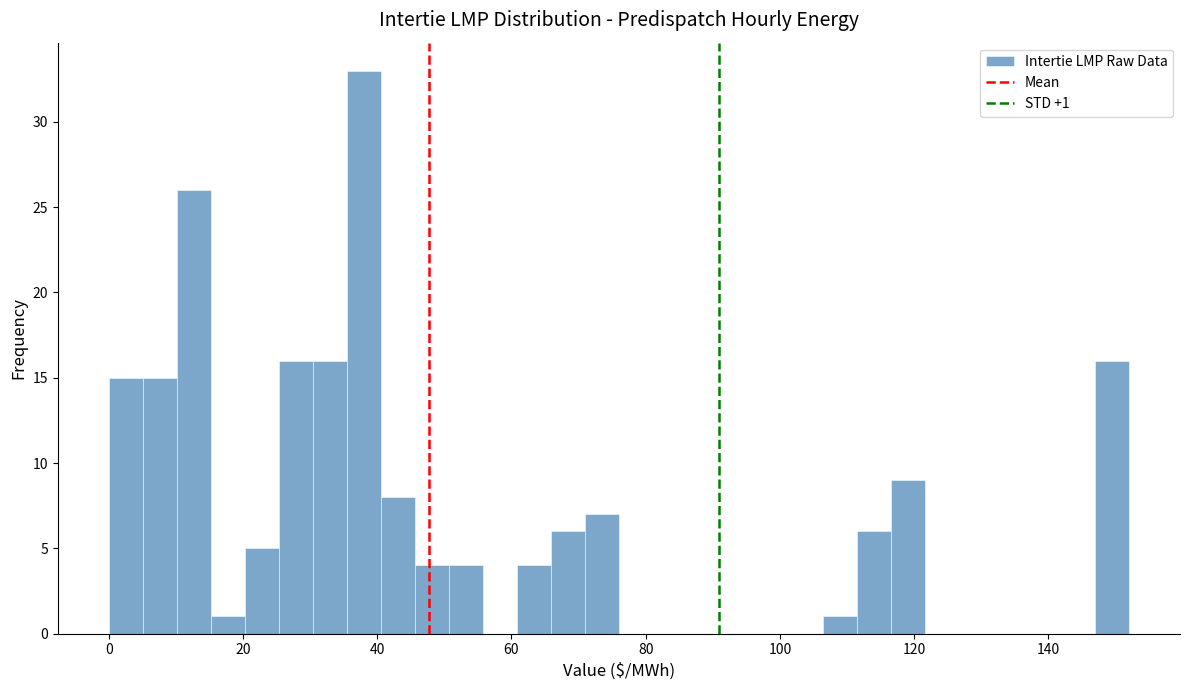

Read against the x-axis, roughly where is the centre of the tallest bar?

38